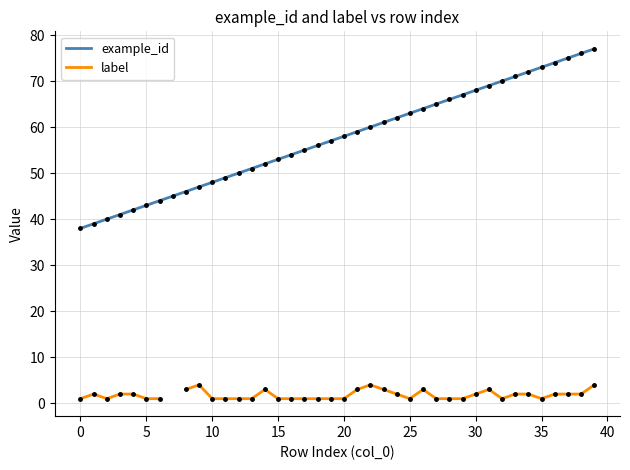

How many lines are shown in the chart?

2